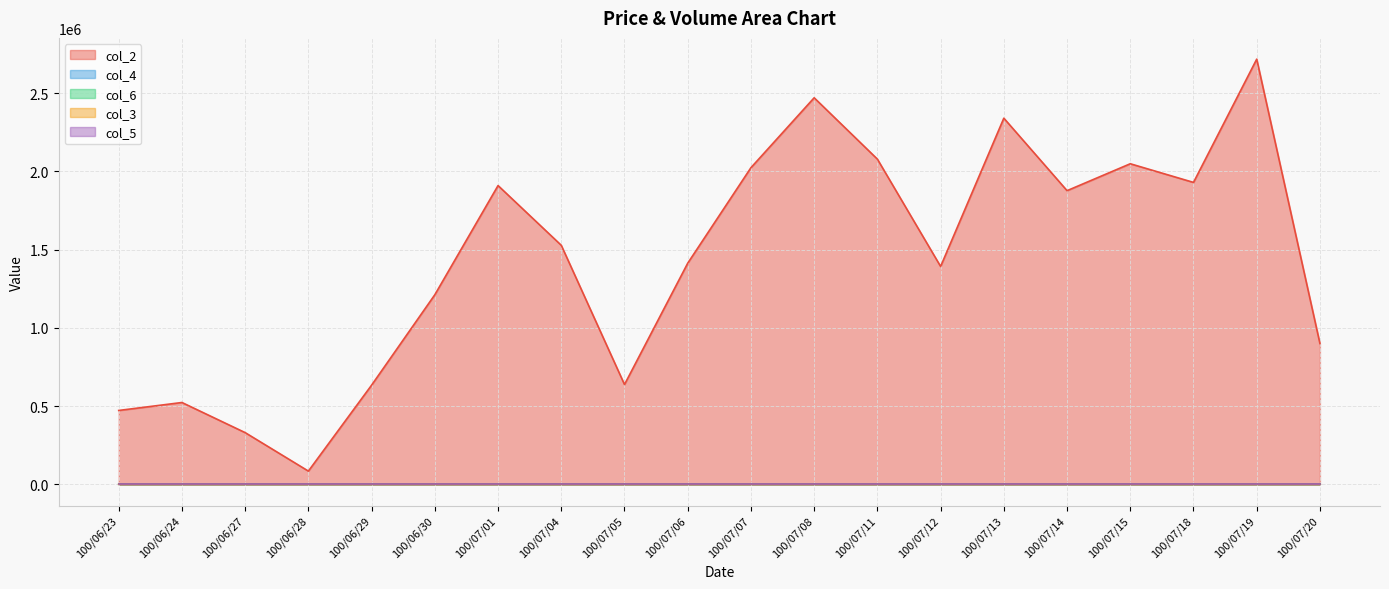

True or false: col_4 and col_2 intersect in this chart.

False